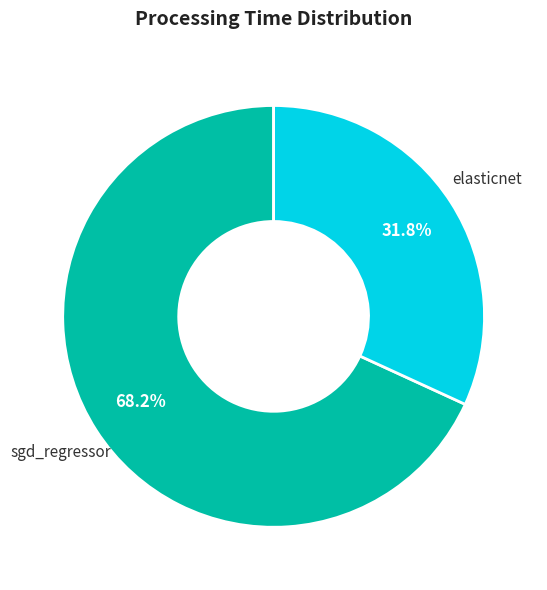

To the nearest percent, what is the average slice percentage?

50%